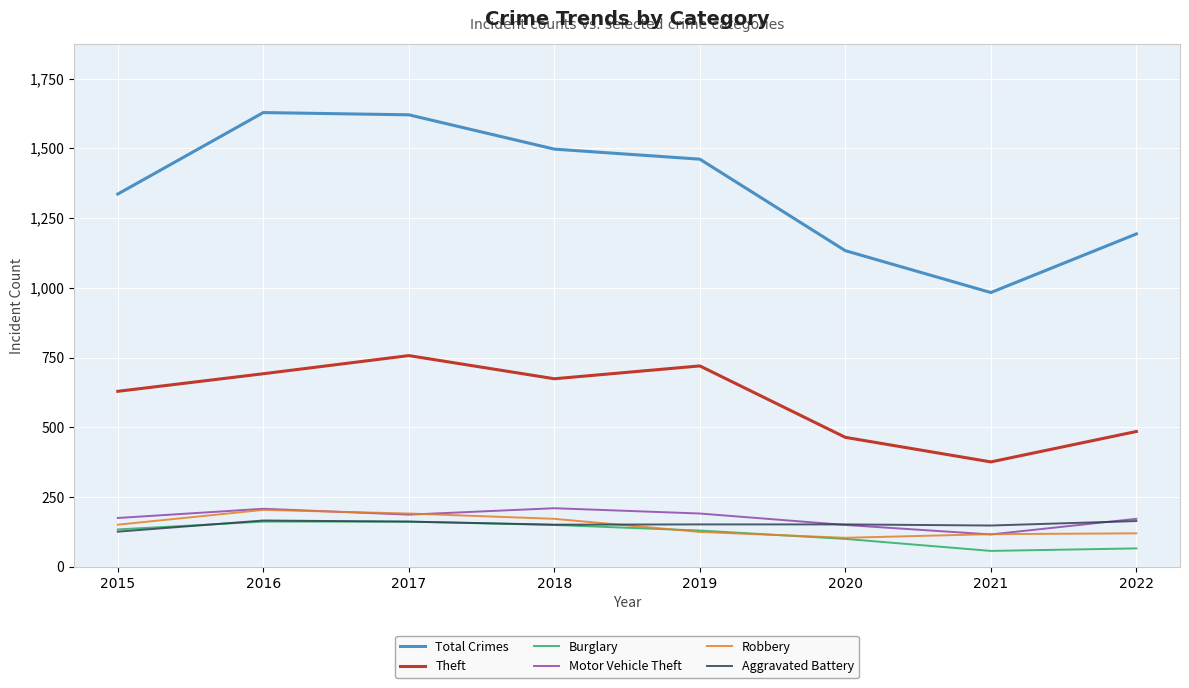

What is the maximum value shown in the chart?

1628